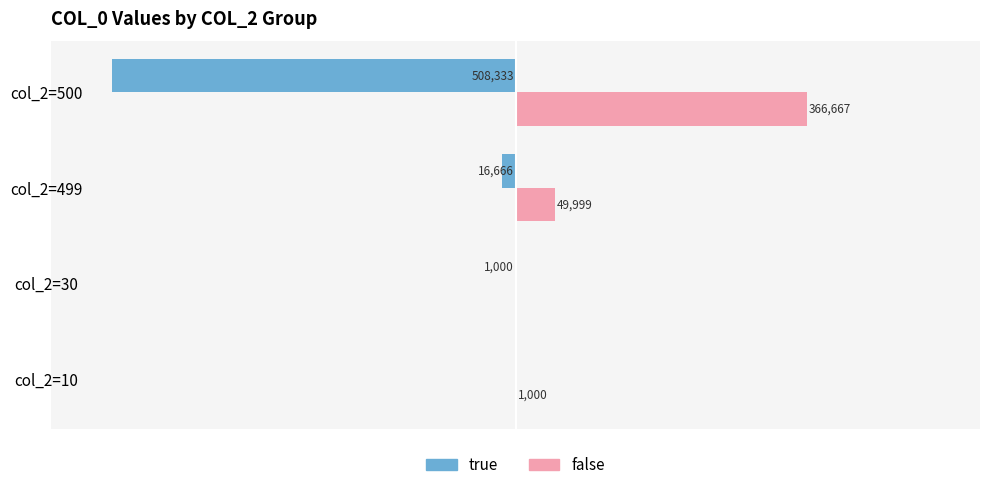

Which series changed the most between col_2=10 and col_2=499?

false